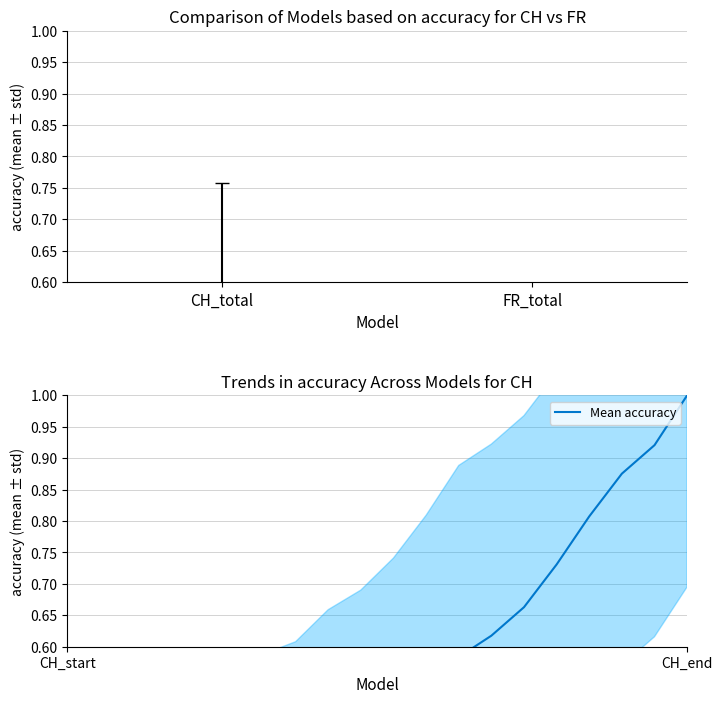

True or false: the data shows 1.0 at CH_end.

True